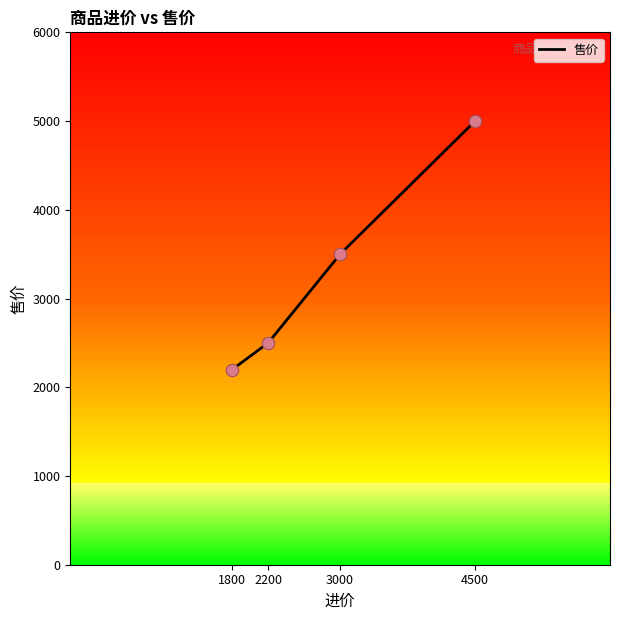

What is the ratio of the value at 1800 to the value at 4500?

0.4